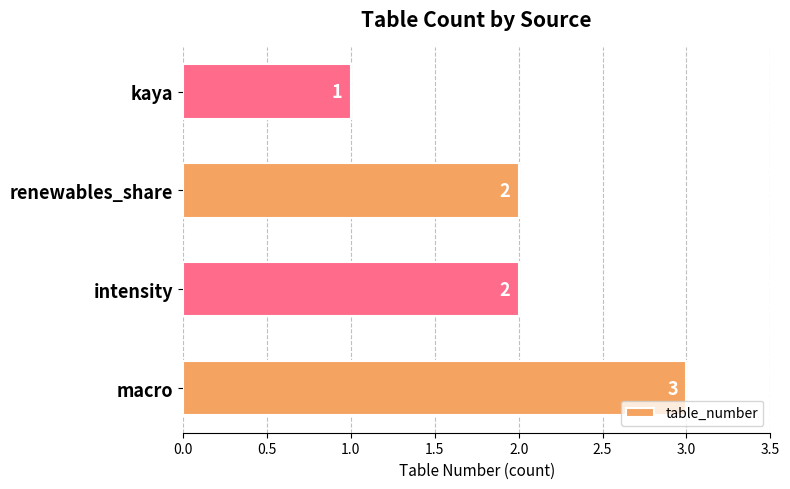

What is the difference between the maximum and second lowest values?

1